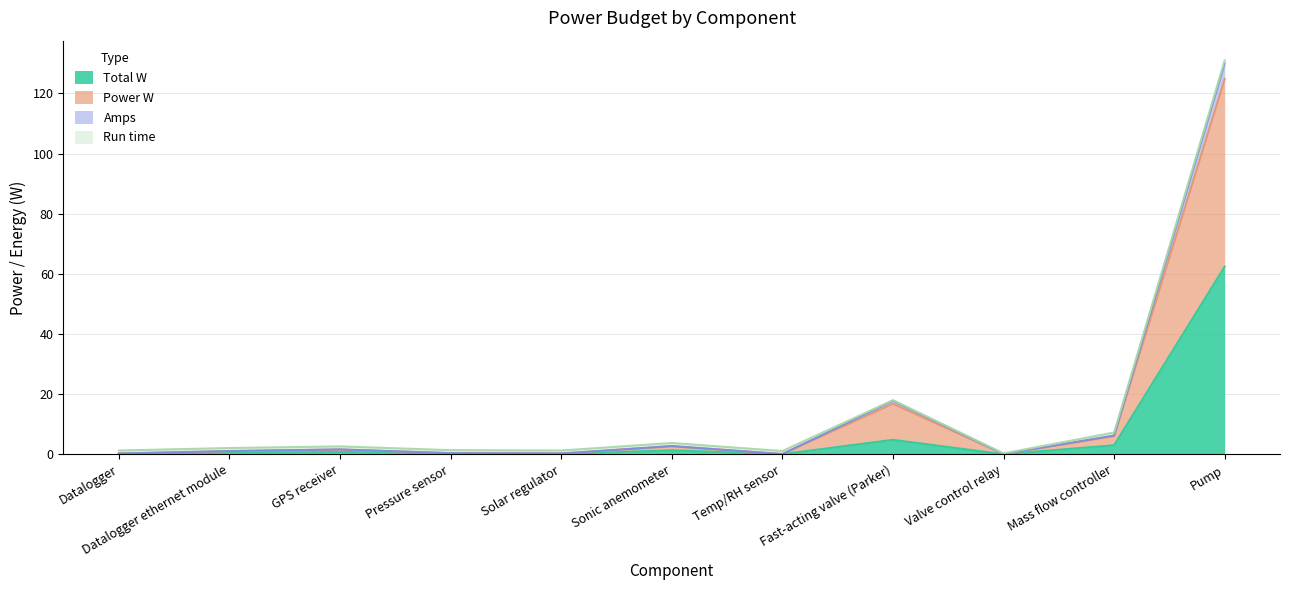

At which label does Power W first exceed 1?

Datalogger ethernet module